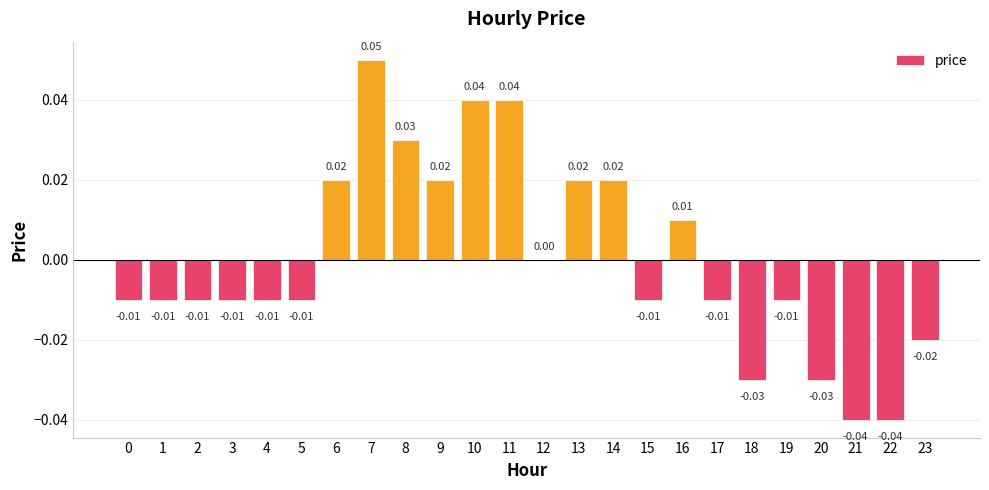

Is it true that the value at 11 is 0.0?

True